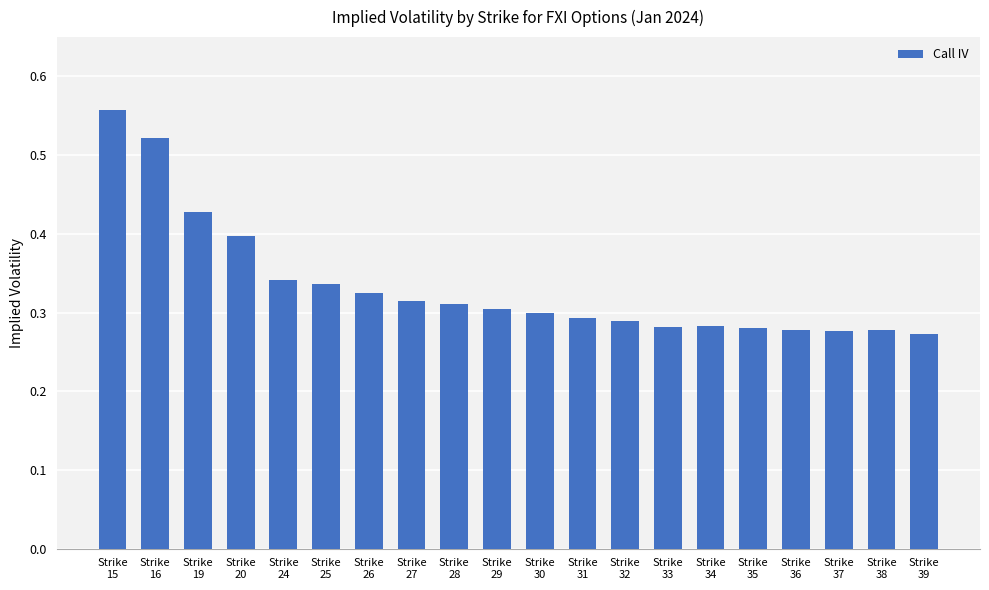

What is the sum of all values?

6.7